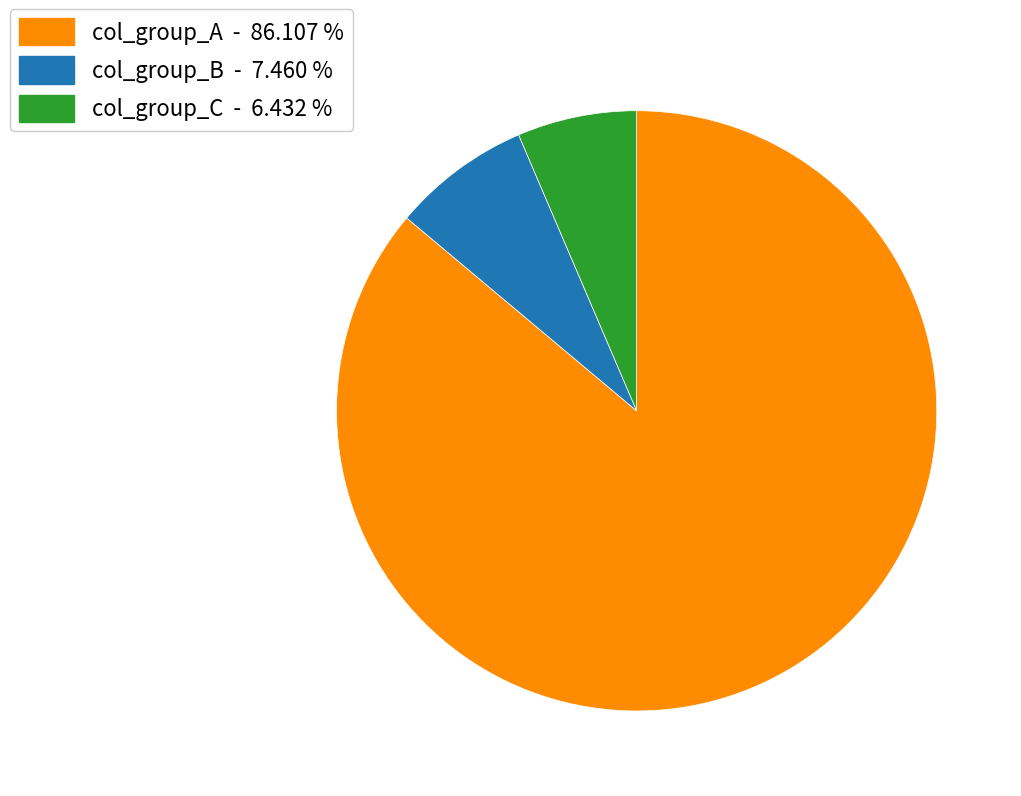

Count the number of slices in the pie.

3